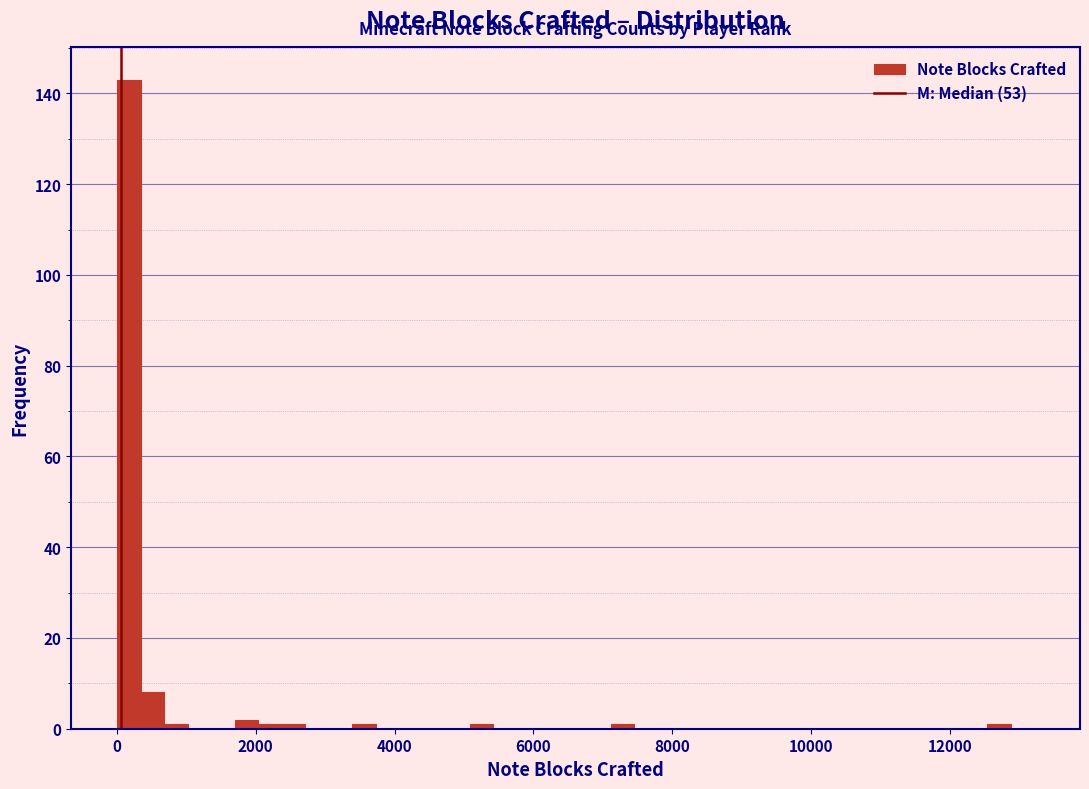

Read against the x-axis, roughly where is the centre of the tallest bar?

200